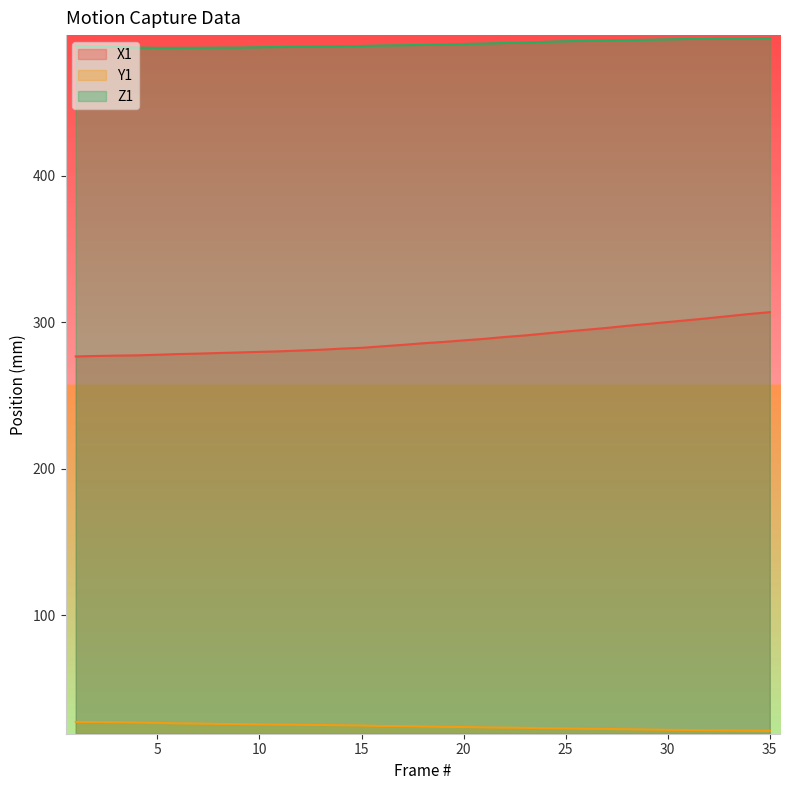

What is the spread (max minus min) of values at 15?

463.9